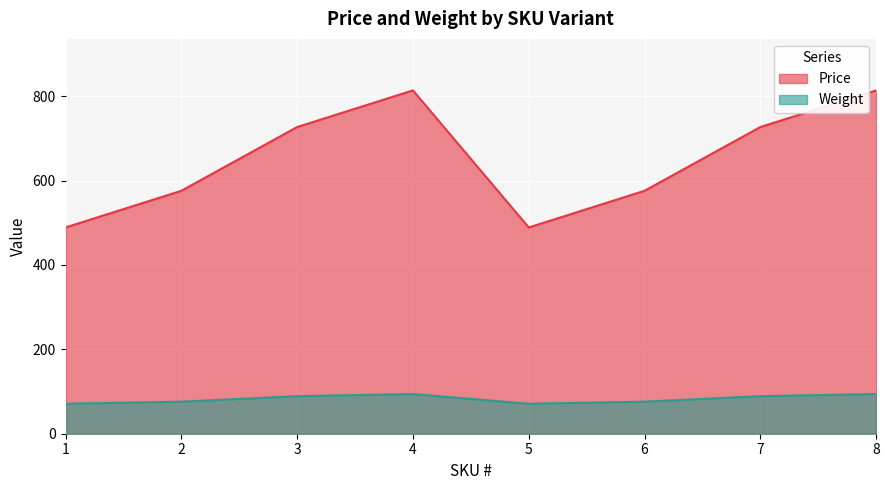

How many lines are shown in the chart?

2